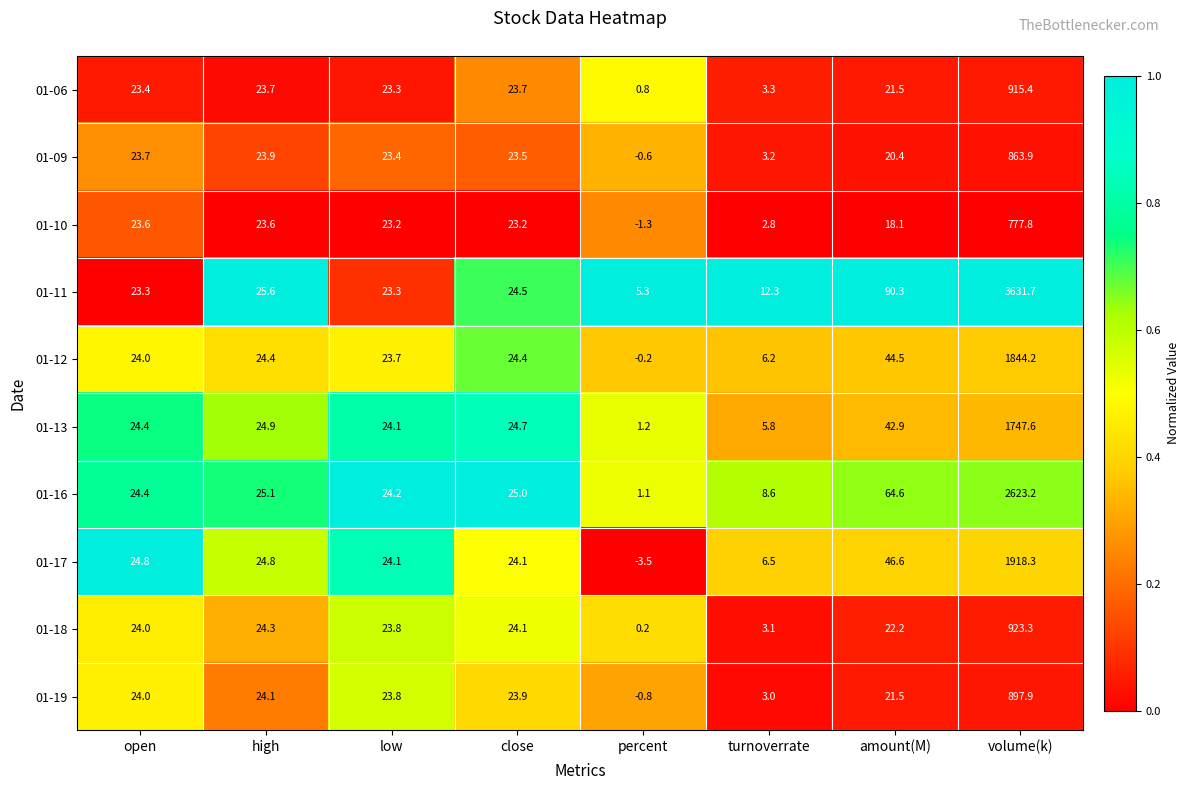

How many categories are shown in the chart?

8